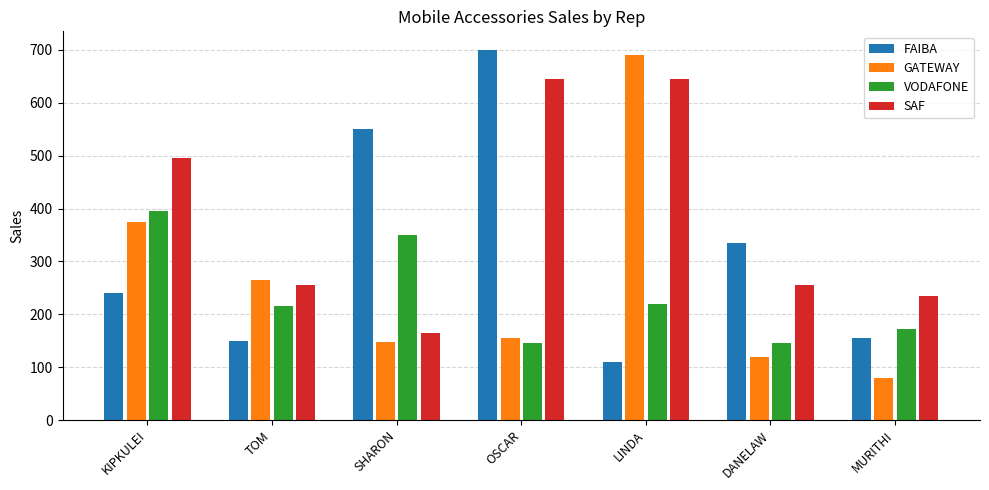

Which category has the lowest value in the GATEWAY series?

MURITHI